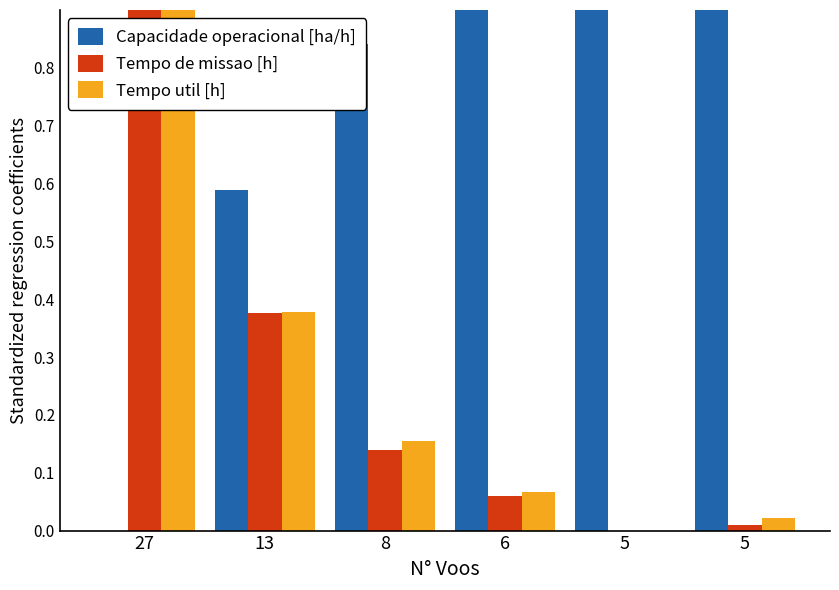

What is the total value across all series at 6?

1.1